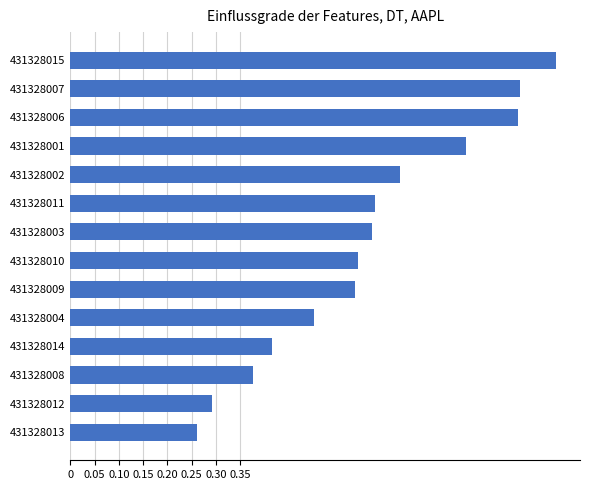

What is the maximum value shown in the chart?

1.0